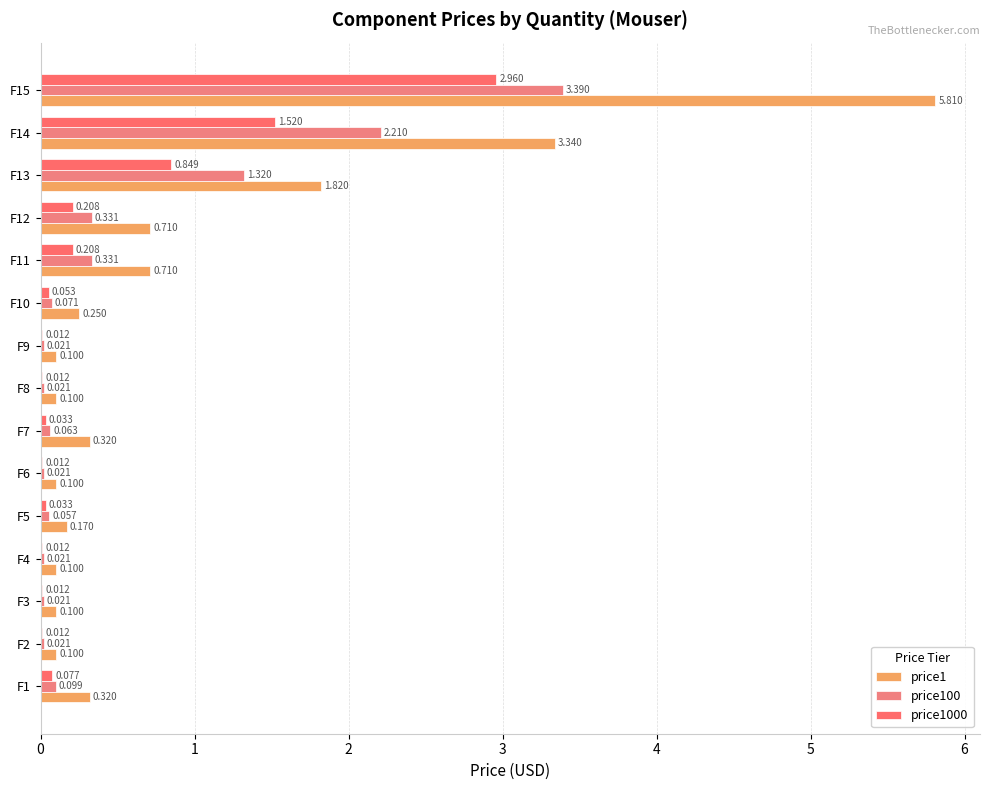

List the labels in order of price100 value, smallest first.

F2, F3, F4, F6, F8, F9, F5, F7, F10, F1, F11, F12, F13, F14, F15